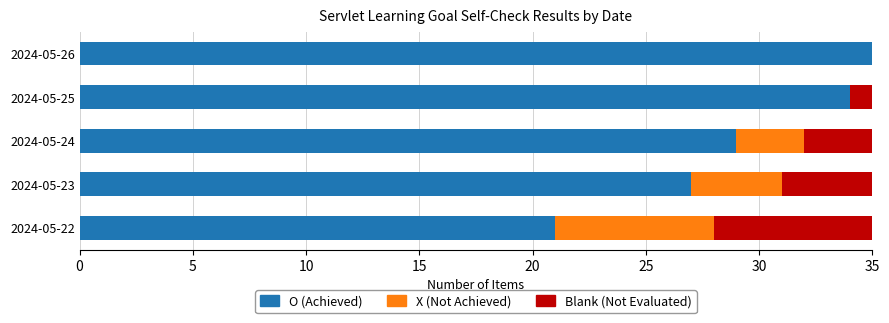

What is the total value across all series at 2024-05-25?

35